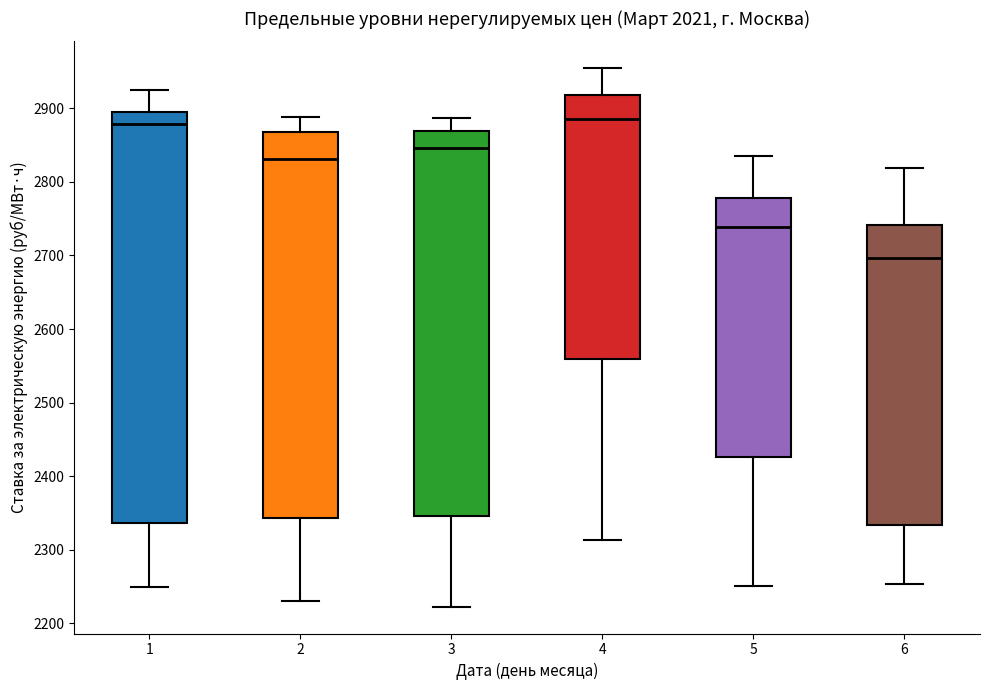

Reading left to right, transcribe this box plot: for each box, give where its median line is, the range the box spans, and where its two whiskers end, as read against the y-axis. The values are not printed on the chart, so give them approximately, as read against the axis.

1: median 2880, box 2340 to 2900, whiskers 2250 to 2920
2: median 2830, box 2340 to 2870, whiskers 2230 to 2890
3: median 2850, box 2350 to 2870, whiskers 2220 to 2890
4: median 2890, box 2560 to 2920, whiskers 2310 to 2950
5: median 2740, box 2430 to 2780, whiskers 2250 to 2840
6: median 2700, box 2330 to 2740, whiskers 2250 to 2820